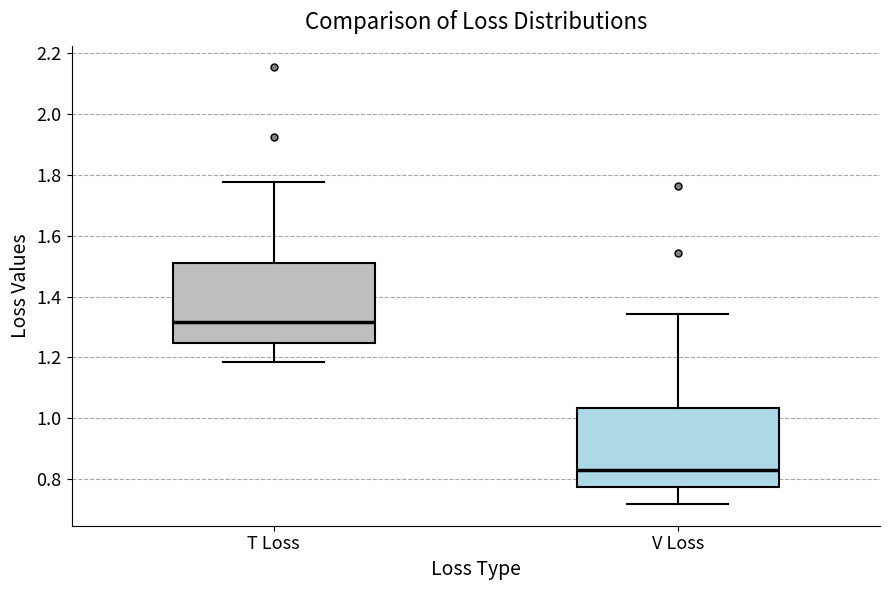

Reading left to right, read every box against the y-axis: the position of its median line, the range the box covers, and the ends of its whiskers. The values are not printed on the chart, so give them approximately, as read against the axis.

T Loss: median 1.32, box 1.24 to 1.52, whiskers 1.18 to 1.78
V Loss: median 0.82, box 0.78 to 1.04, whiskers 0.72 to 1.34